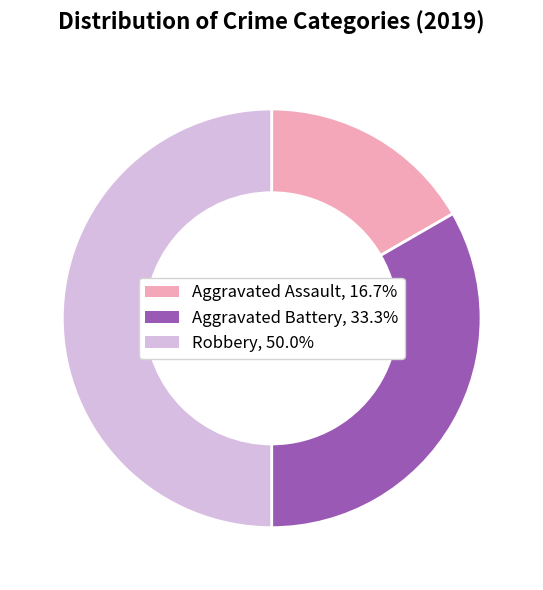

Which slice is the largest?

Robbery